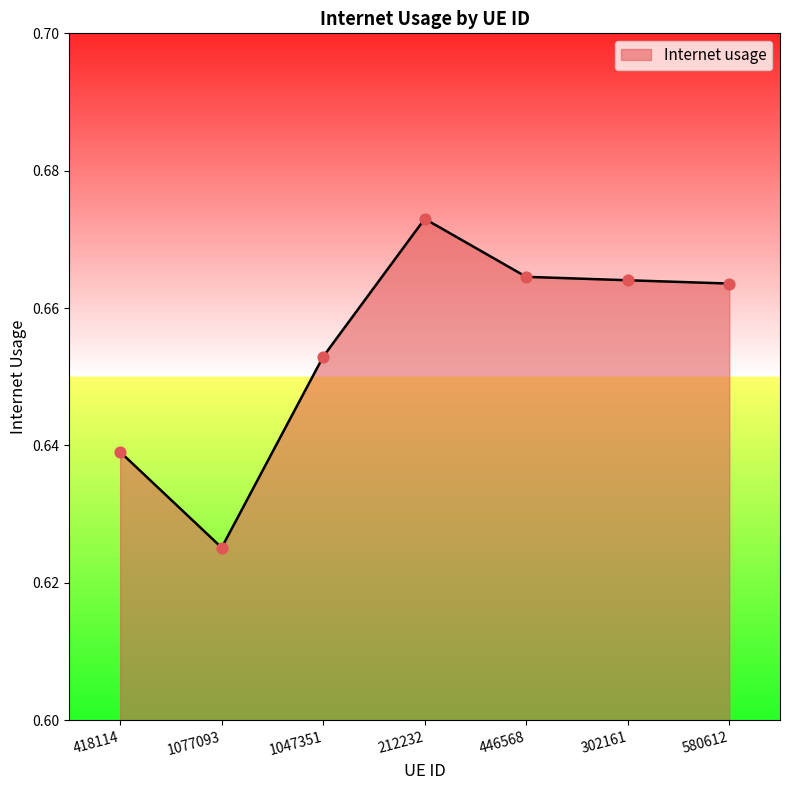

Which has a higher value, 580612 or 1077093?

580612